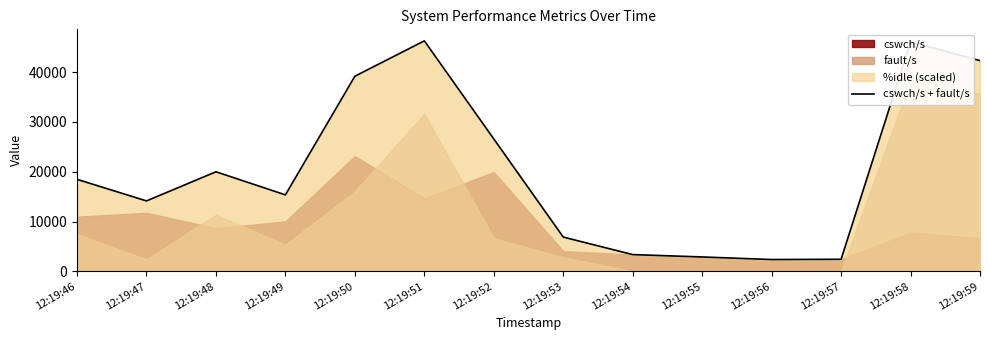

Is it true that the value at 12:19:56 is 1194?

False